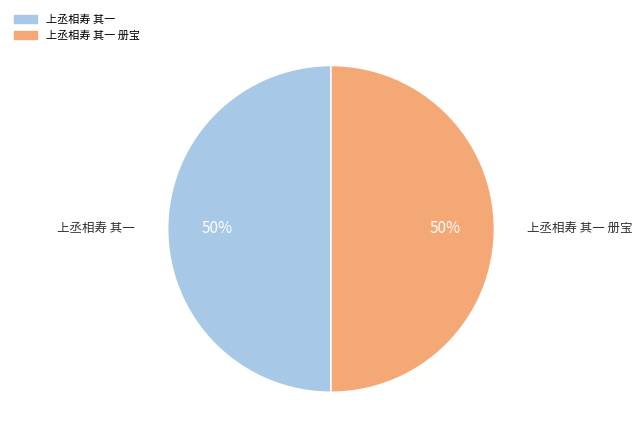

How many segments does this pie chart have?

2